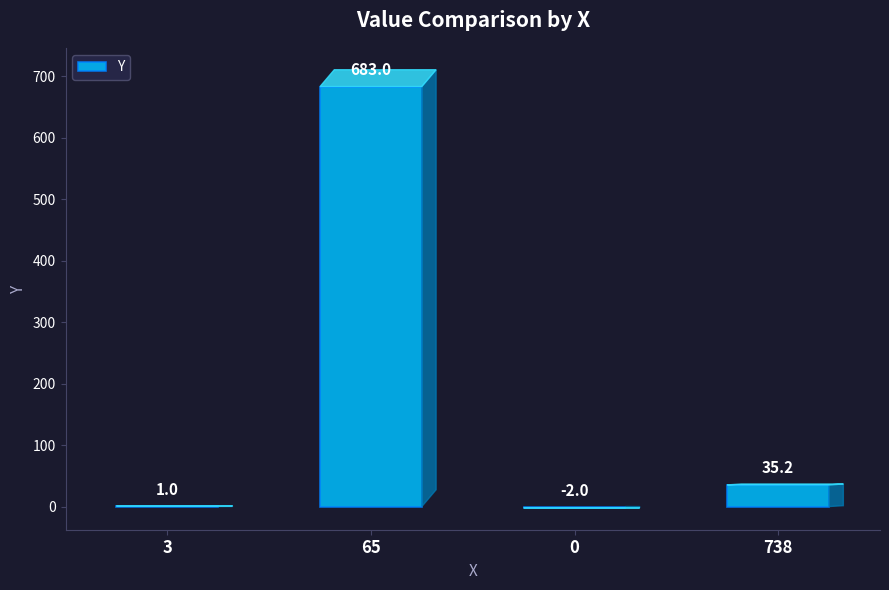

Is it true that the value at 738 is 35.2?

True